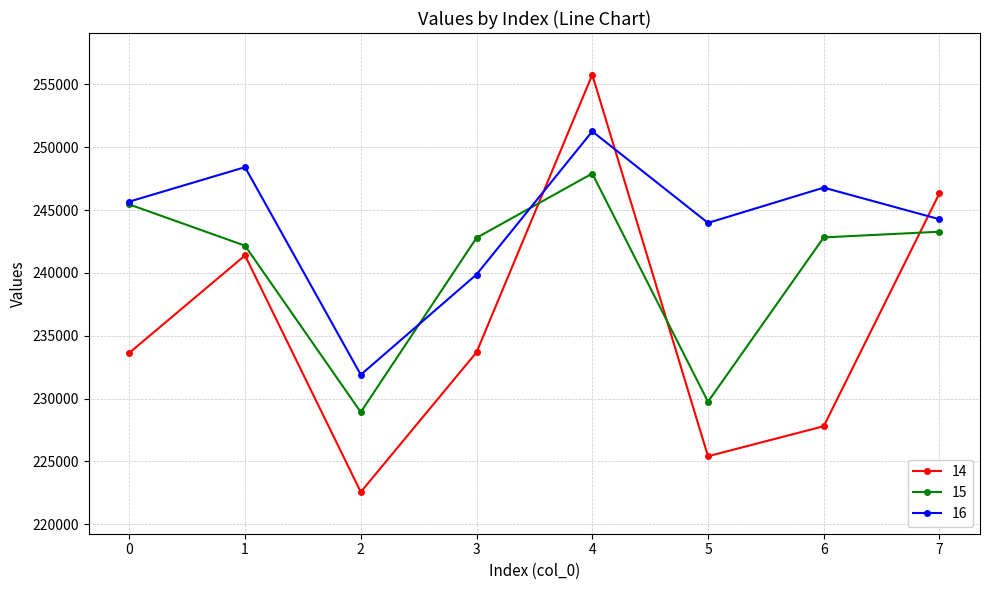

Rank the series by their average value, from lowest to highest.

14, 15, 16